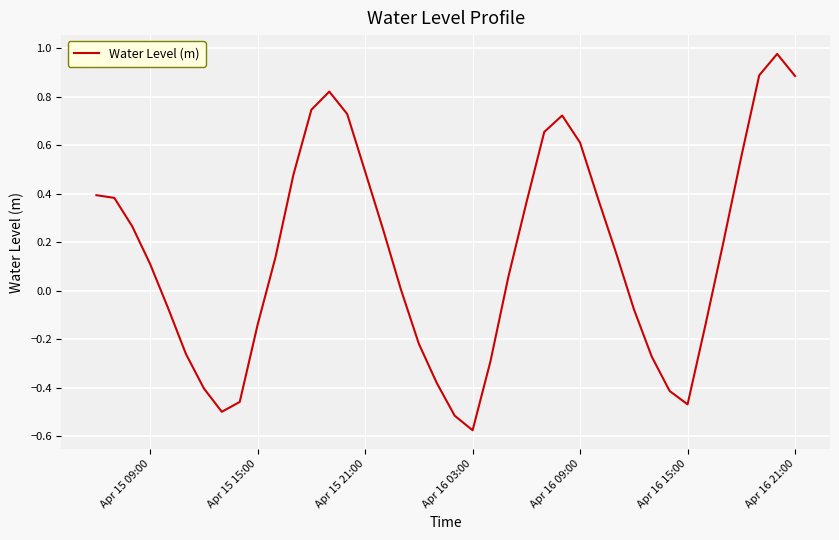

What is the difference between the maximum and minimum values?

1.6